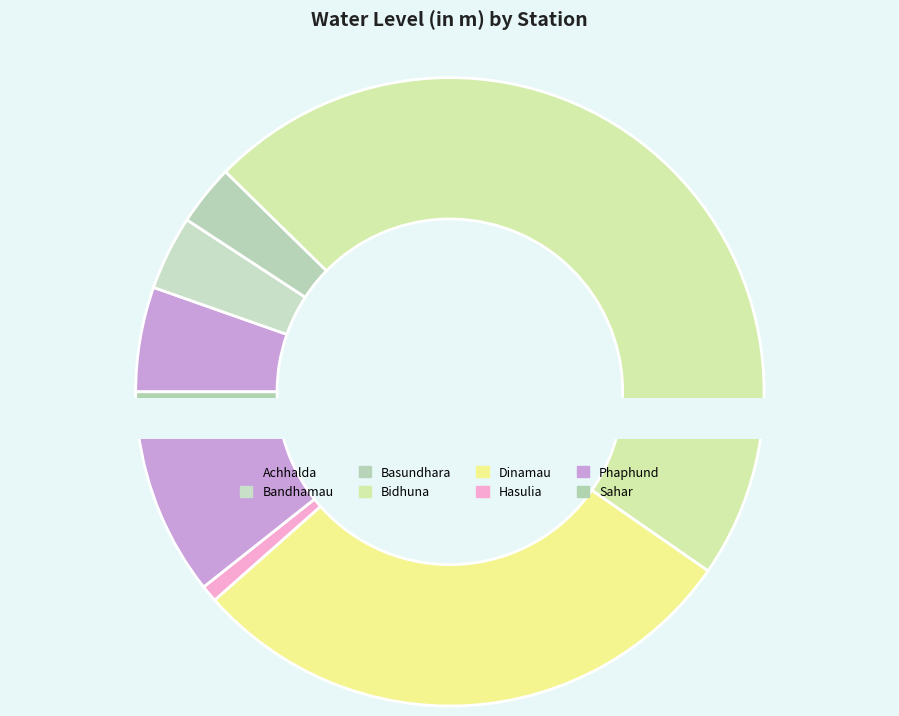

To the nearest percent, what is the combined percentage of Hasulia and Sahar?

3%